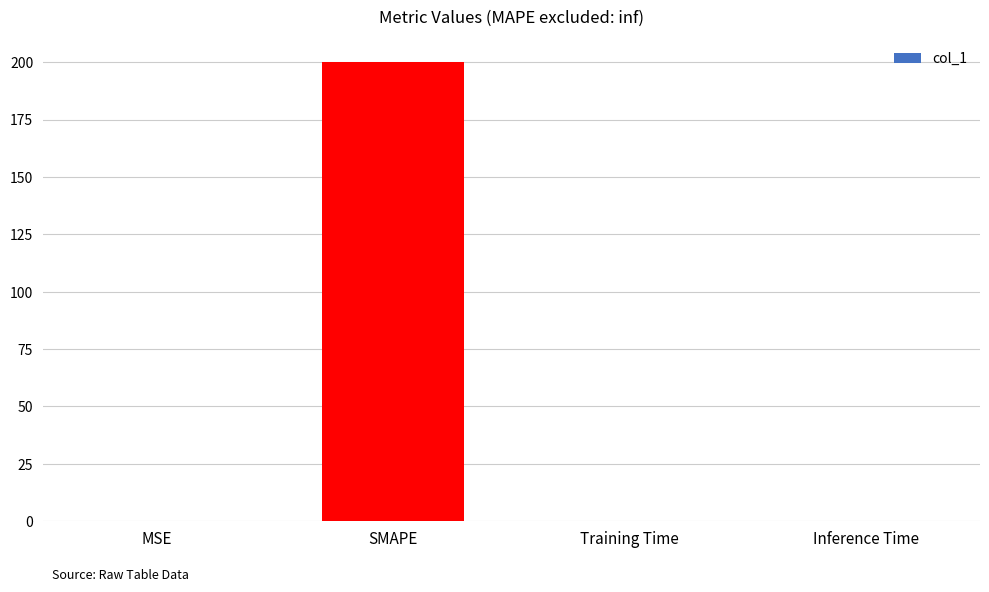

At which category does the chart reach its peak across all series?

SMAPE